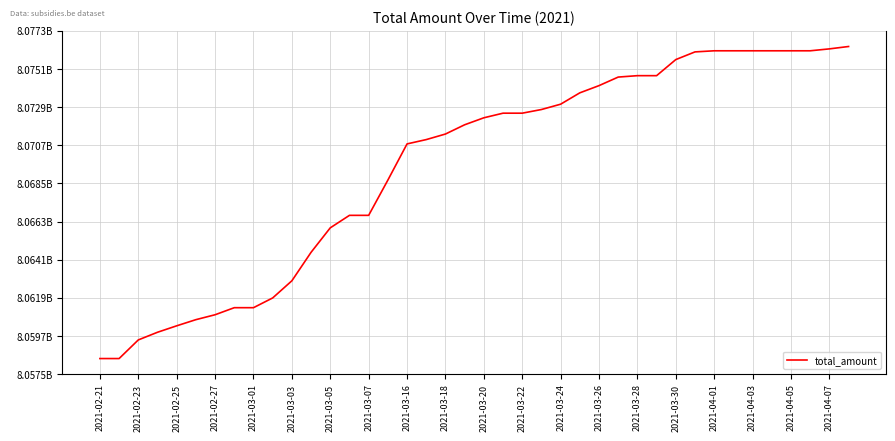

What is the sum of all values?

322777978390